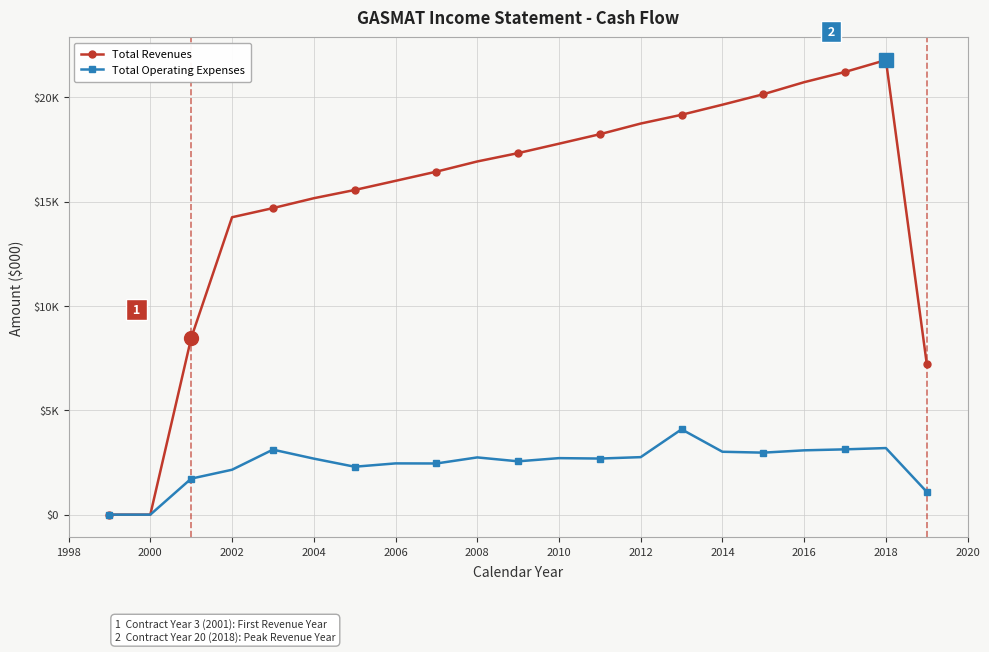

Reading left to right, extract all data points from this chart.

Total Revenues: 0.0	0.0	8464.1	14255.1	14692.7	15166.7	15561.2	15999.6	16440.5	16928.9	17329.7	17779.9	18235.0	18746.7	19166.3	19649.7	20151.2	20729.5	21219.9	21790.3	7226.4
Total Operating Expenses: 0.0	0.0	1726.0	2152.5	3116.1	2685.6	2296.6	2456.4	2452.6	2743.3	2555.8	2708.9	2688.6	2756.4	4090.0	3014.2	2971.3	3082.8	3129.8	3191.1	1092.9